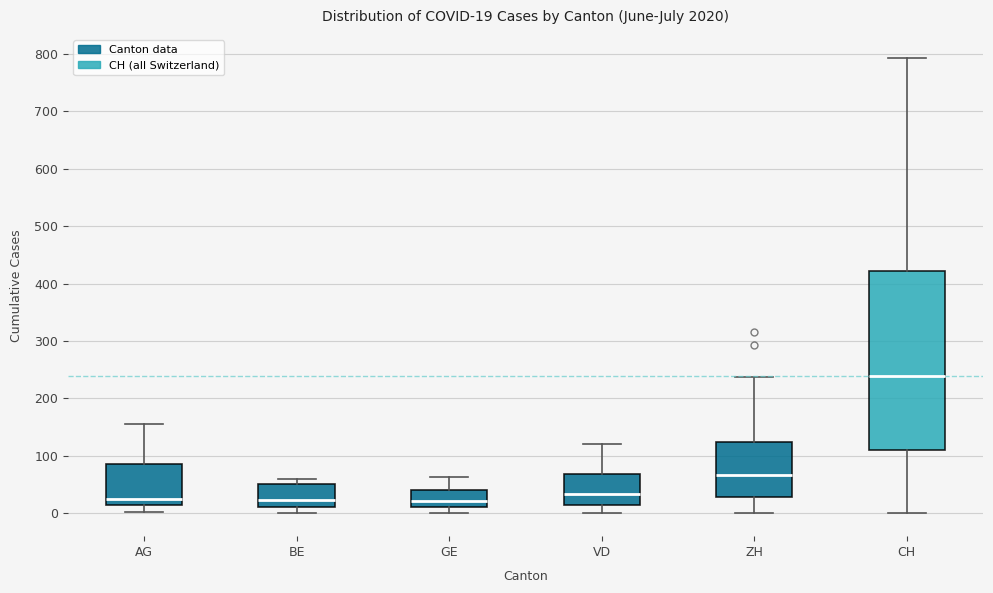

Which box is the tallest, from its lower edge to its upper edge?

CH